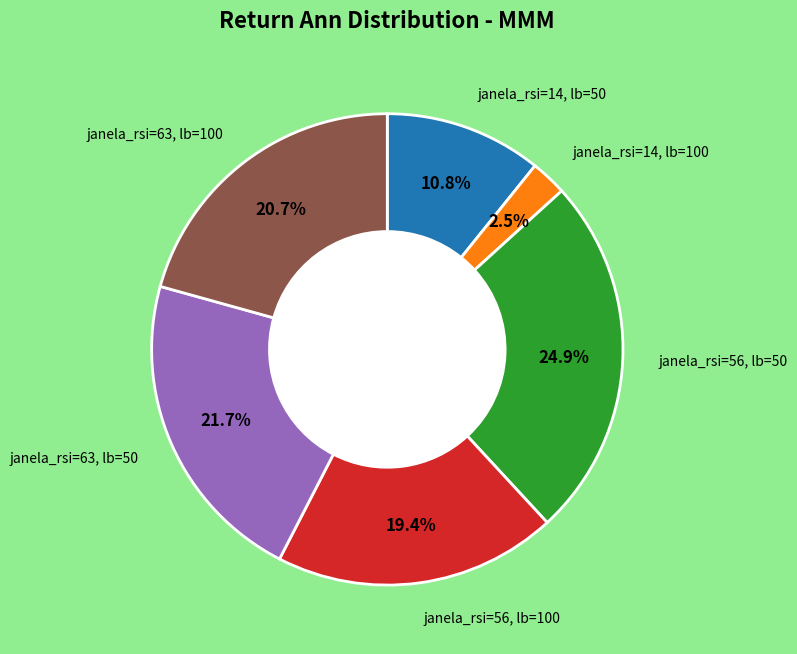

Is there a majority slice in this chart?

No